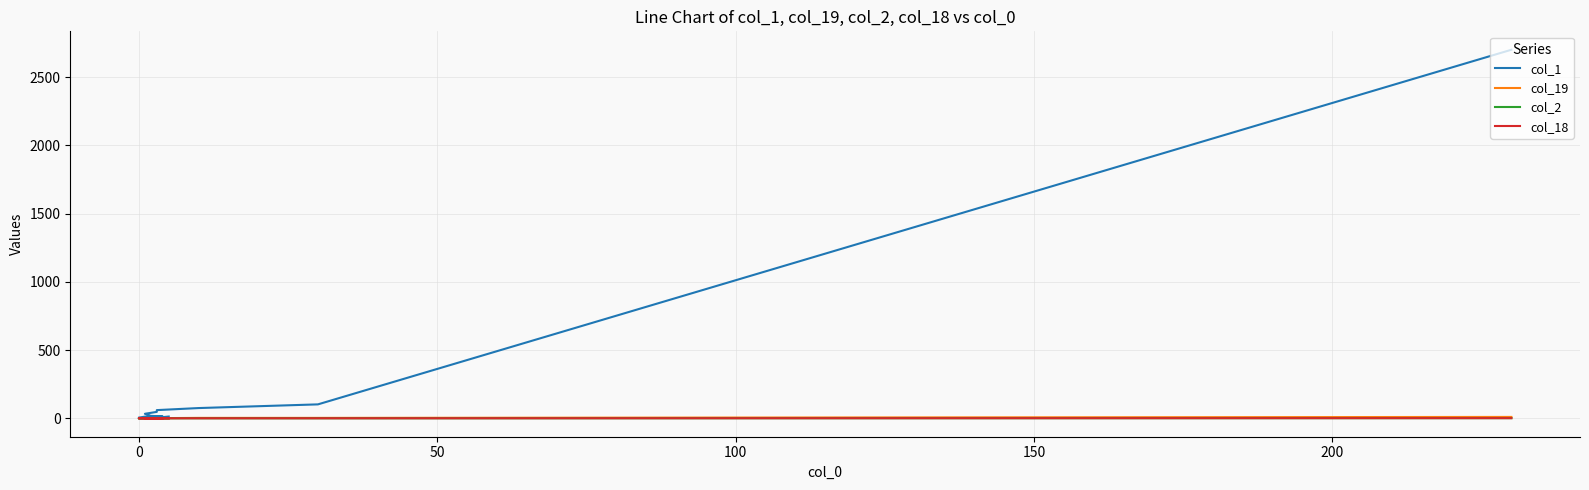

What position from the right is 100?

17